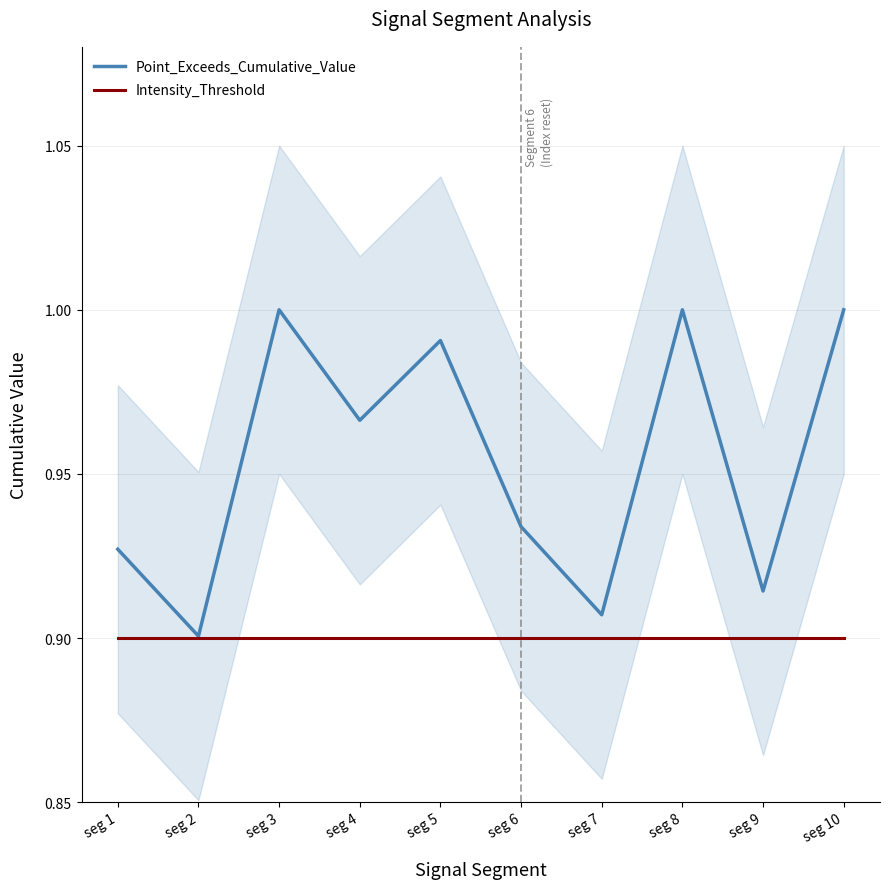

List the series in order of their overall mean, highest first.

Point_Exceeds_Cumulative_Value, Intensity_Threshold